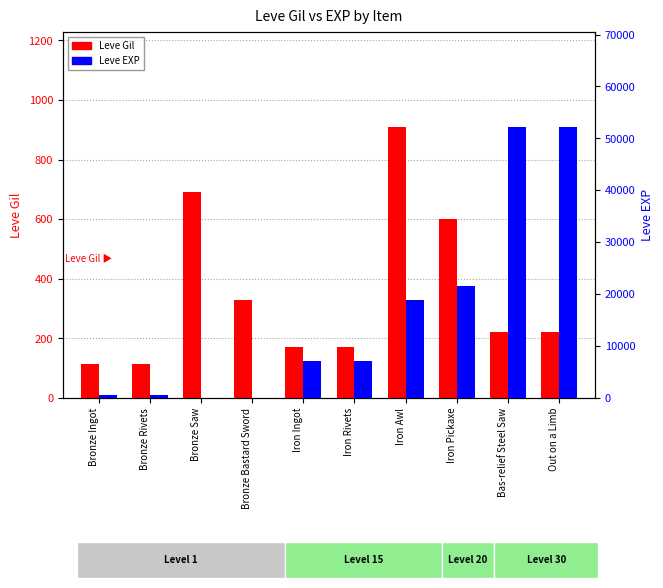

Rank the series at Bronze Ingot from highest to lowest value.

Leve EXP, Leve Gil